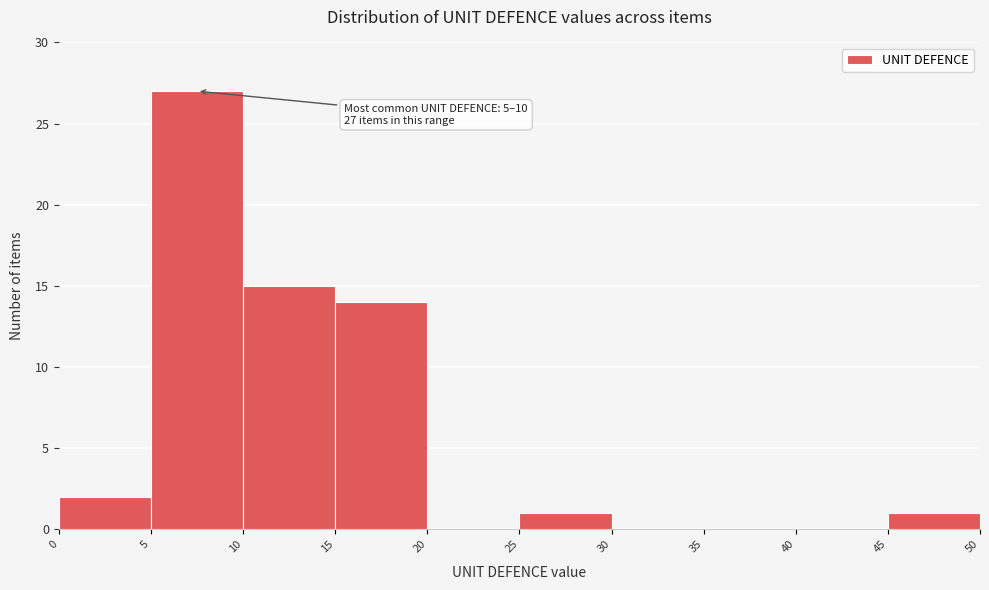

Which range on the x-axis has the tallest bar?

5 to 10